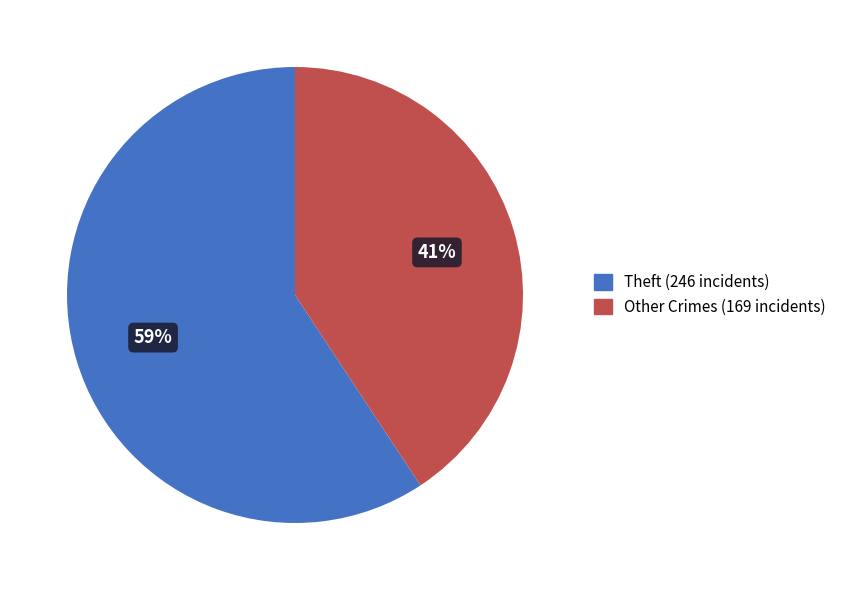

To the nearest percent, what is the combined percentage of Other Crimes (169 incidents) and Theft (246 incidents)?

100%